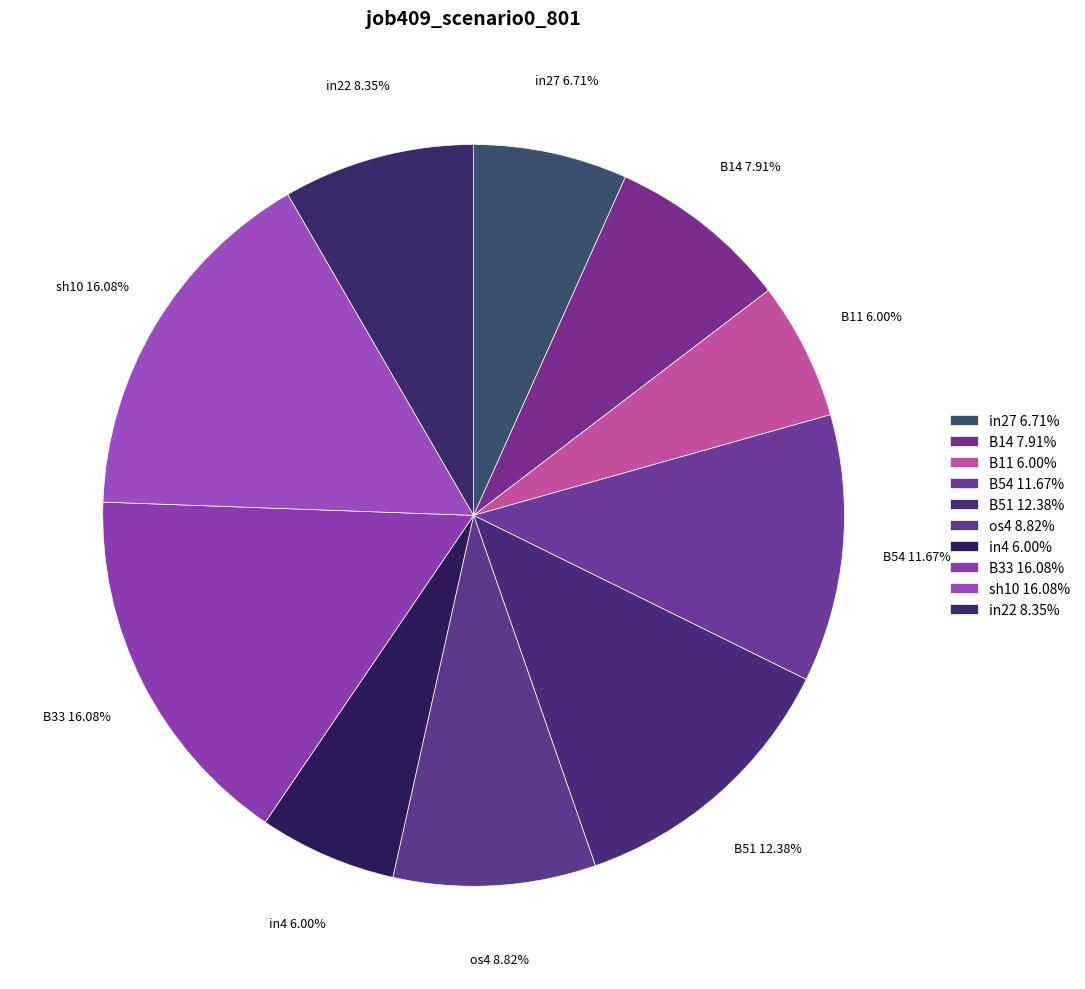

Which has a higher value, B51 or B33?

B33